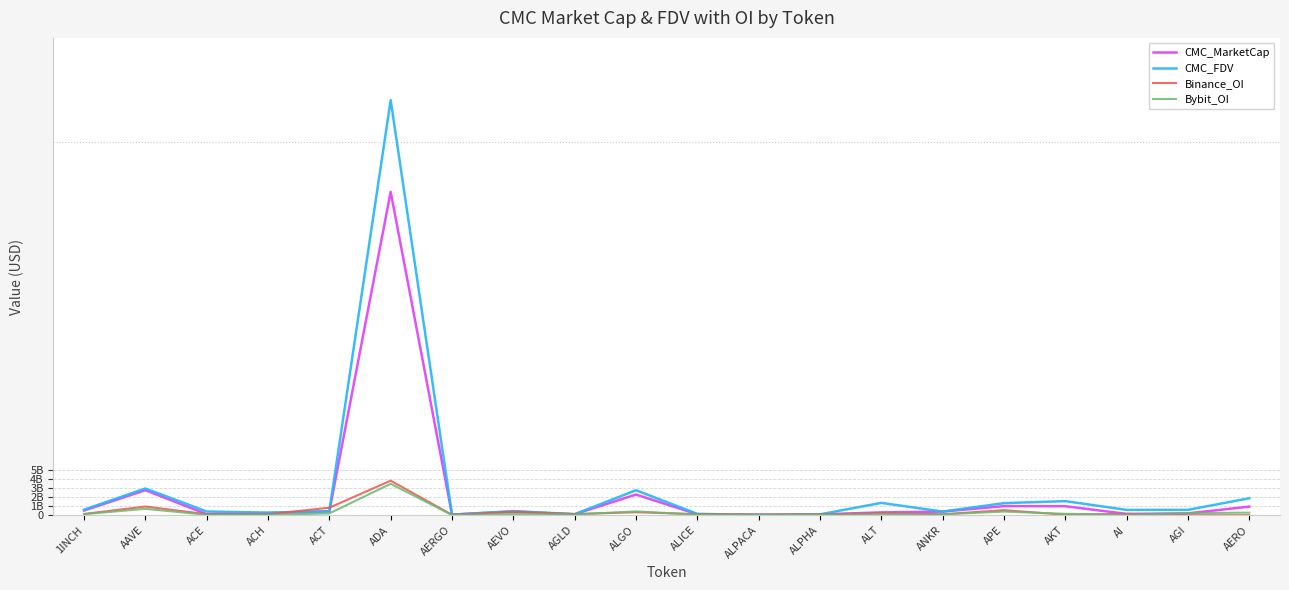

What value does the CMC_MarketCap series have at ACE?

112109857.3